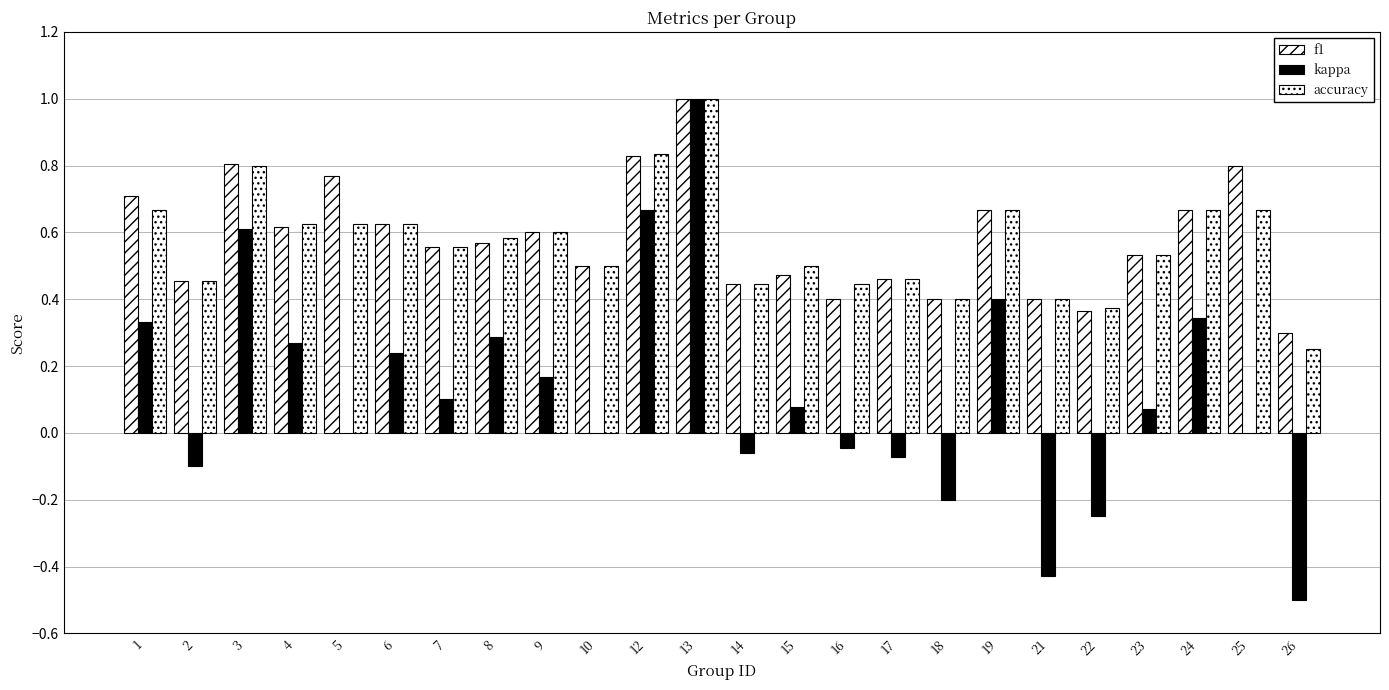

Which has a higher value, 19 or 22?

19